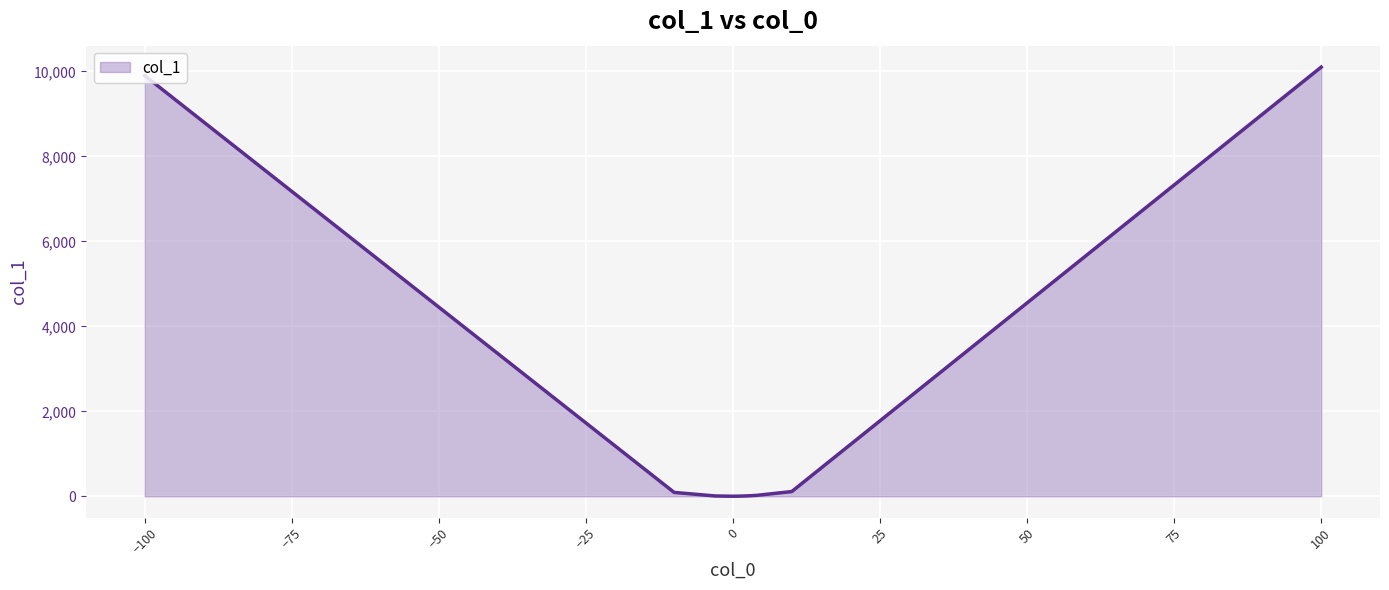

What is the greatest value displayed?

10101